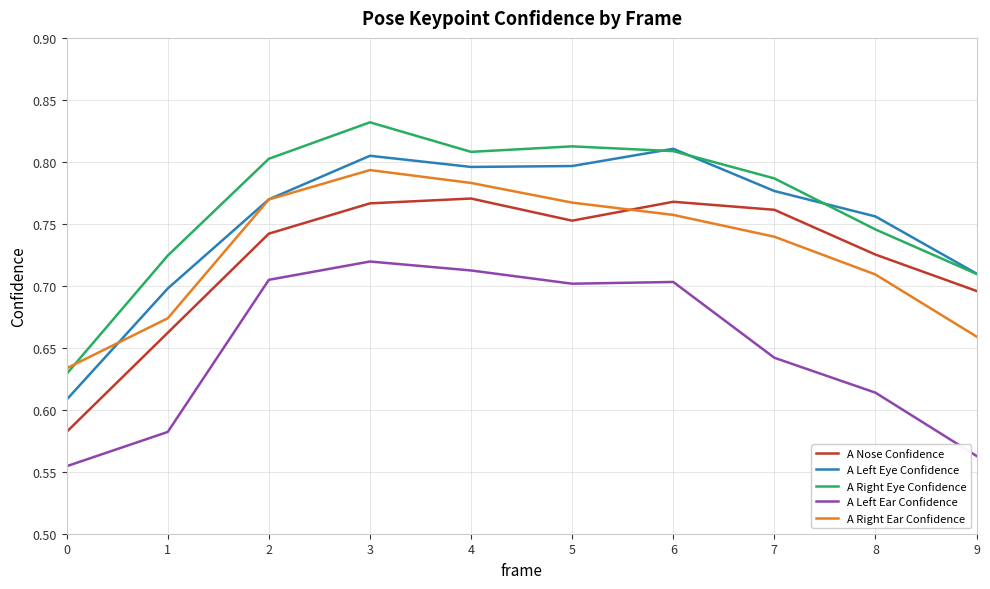

What is the total value across all series at 5?

3.8